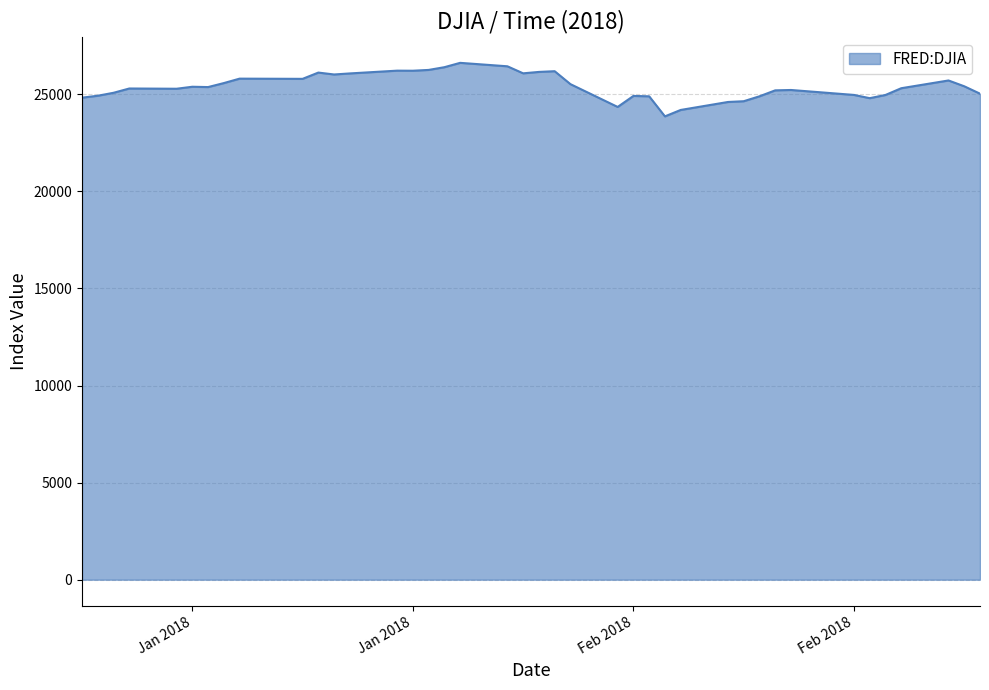

What is the smallest value displayed?

23860.5